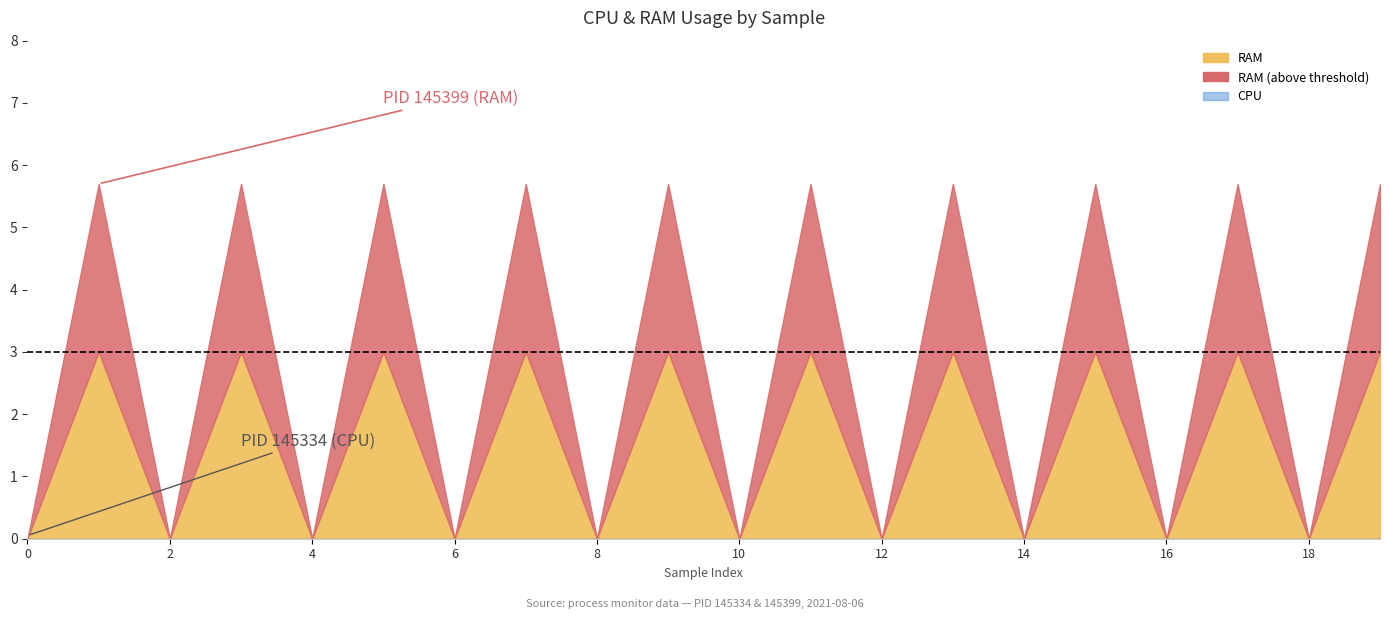

What is the sum of all RAM values?

57.0